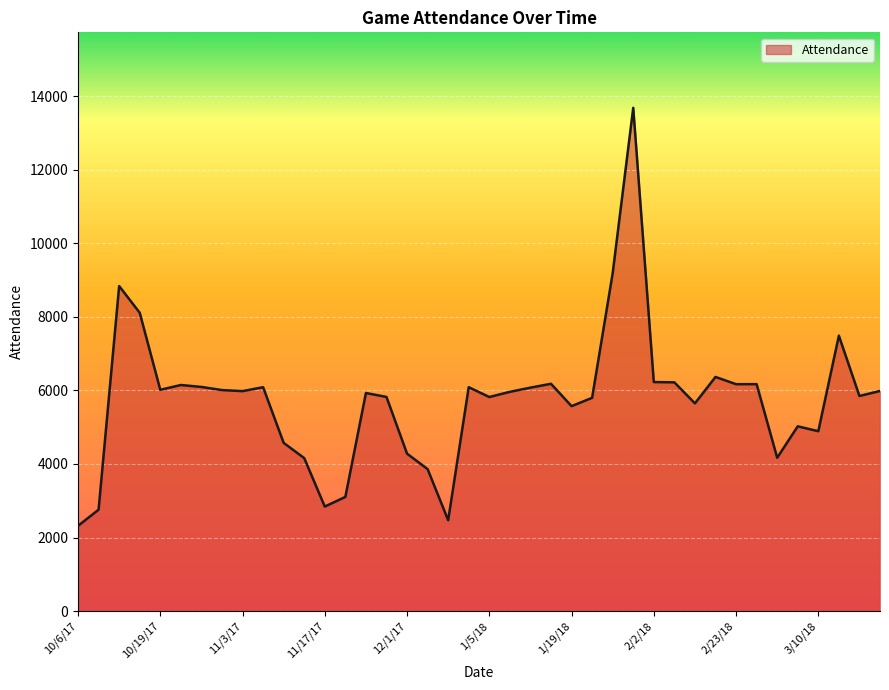

What is the difference between the maximum and minimum values?

11372